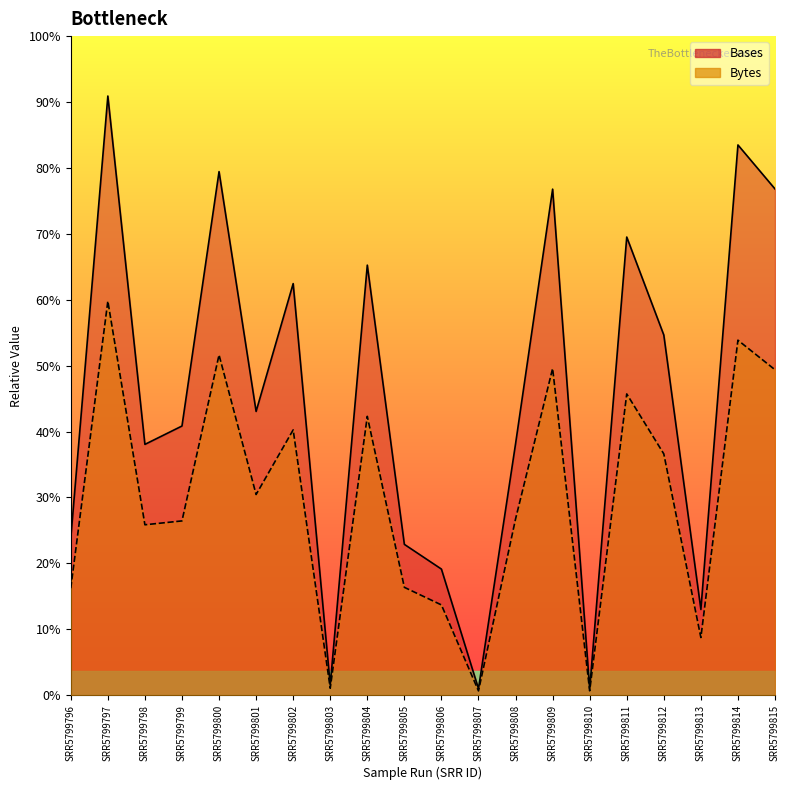

Where does the Bytes series first go above 217988140?

SRR5799797